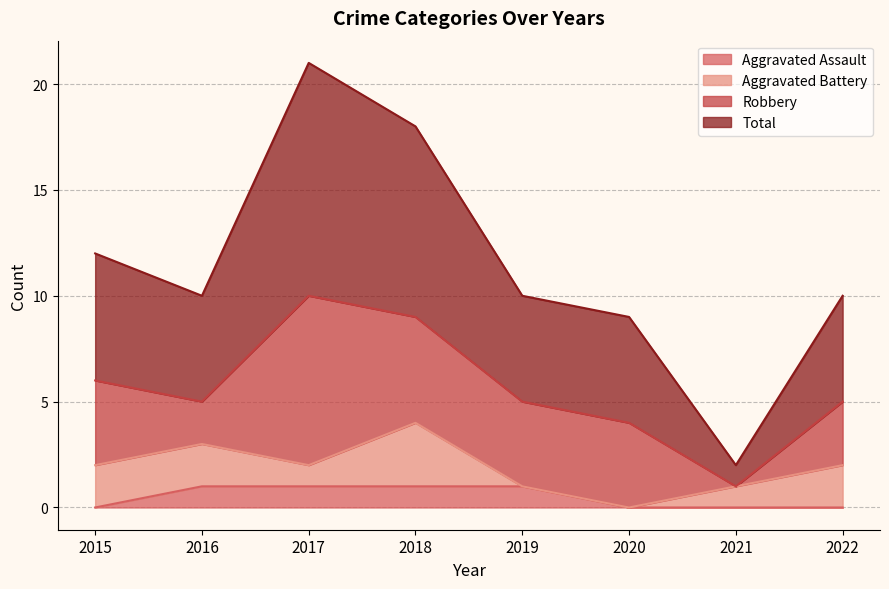

What is the spread (max minus min) of values at 2021?

2